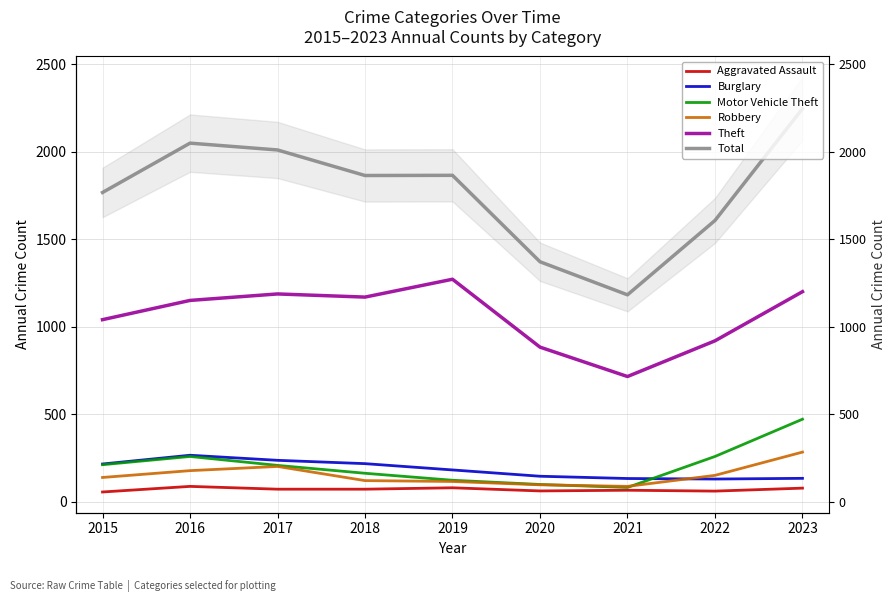

How many categories are shown in the chart?

9